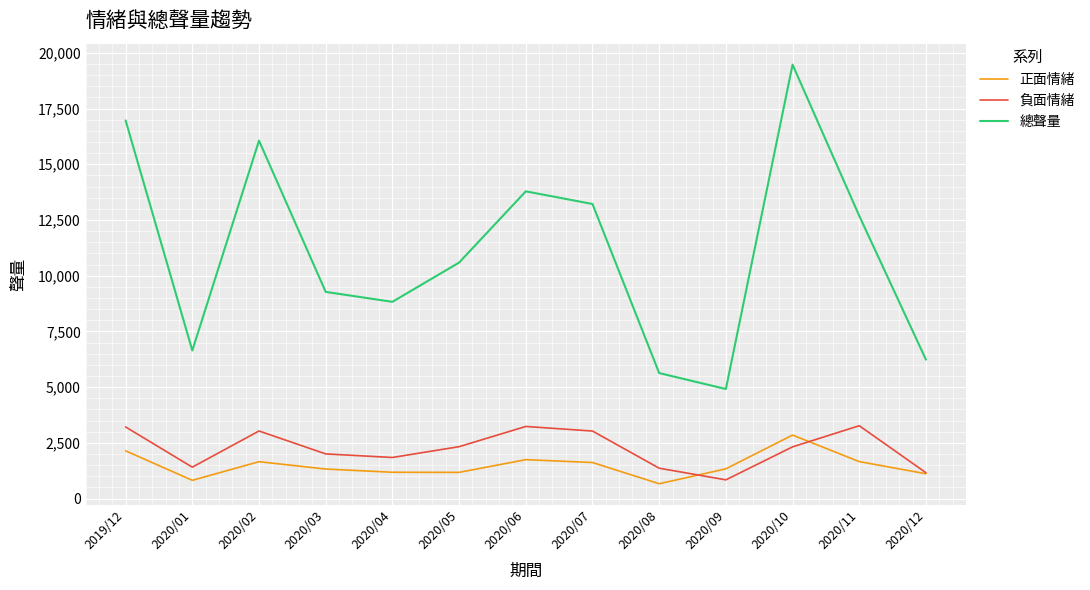

What is the maximum value shown in the chart?

19470